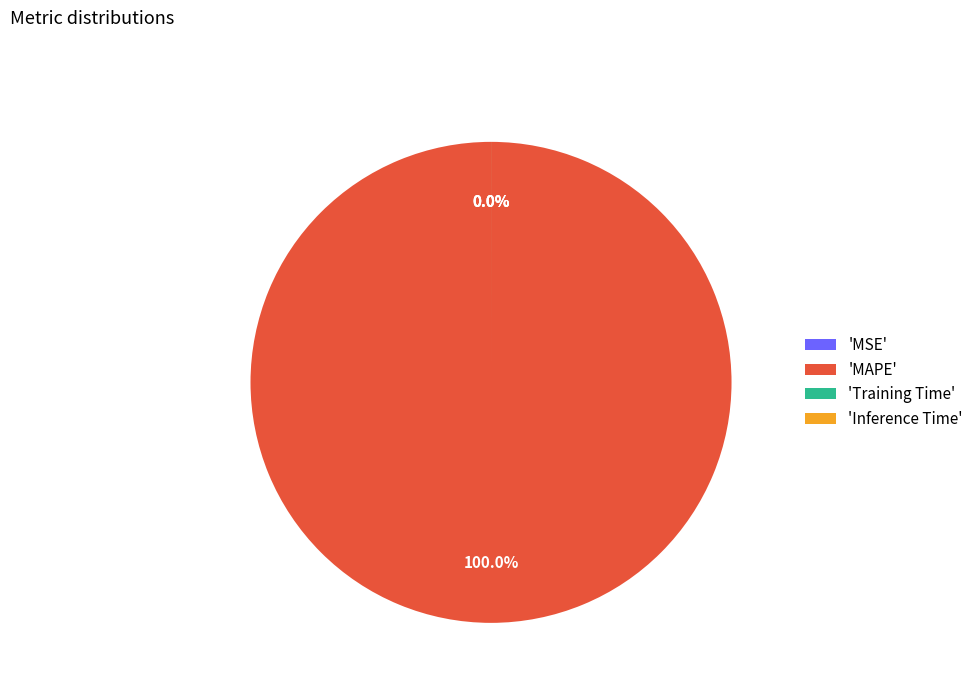

Is MAPE the majority of the pie?

Yes